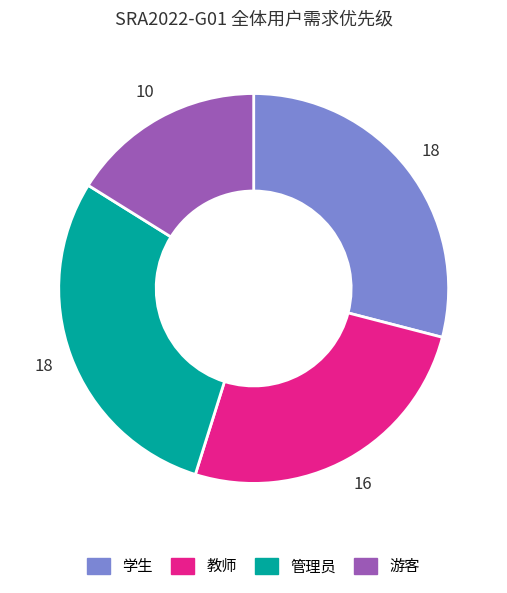

How many slices are in this pie chart?

4